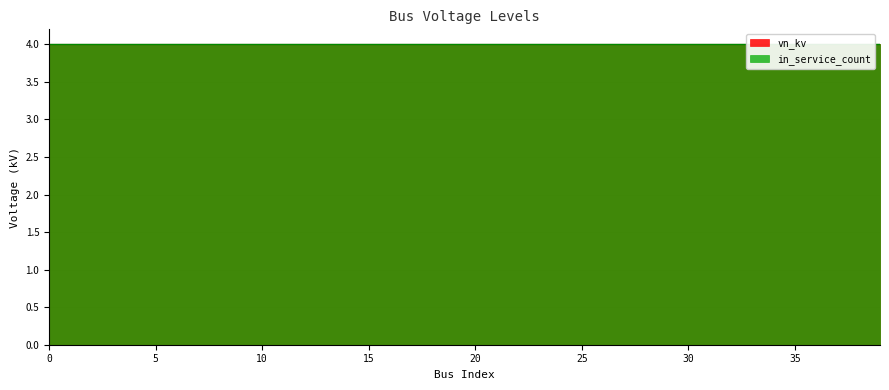

How many distinct data groups are displayed?

2